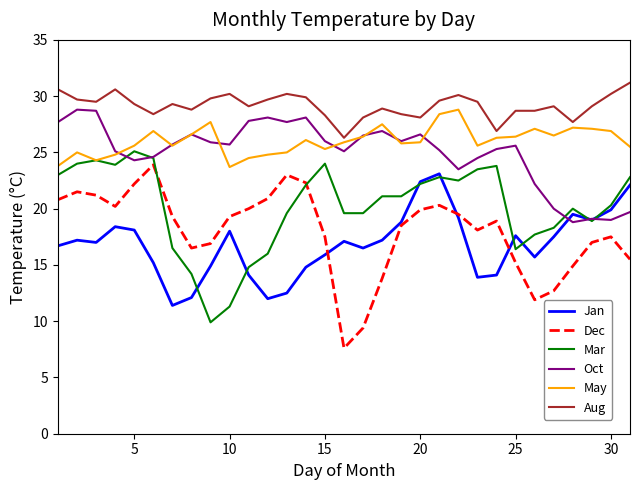

True or false: Aug and Mar intersect in this chart.

False